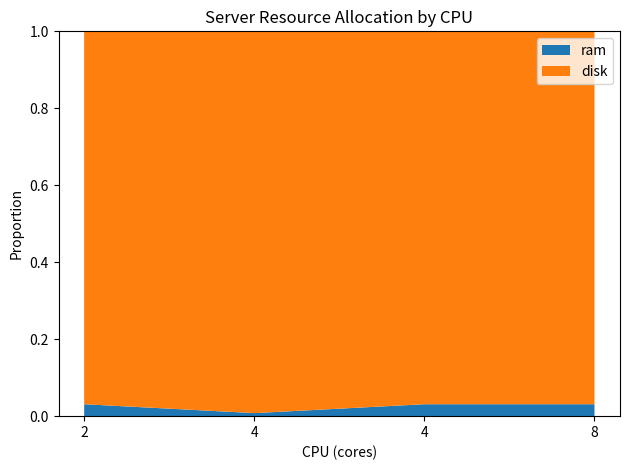

Reading right to left, extract all data points from this chart.

ram: 8=16	4=16	4=4	2=8
disk: 8=500	4=500	4=500	2=250